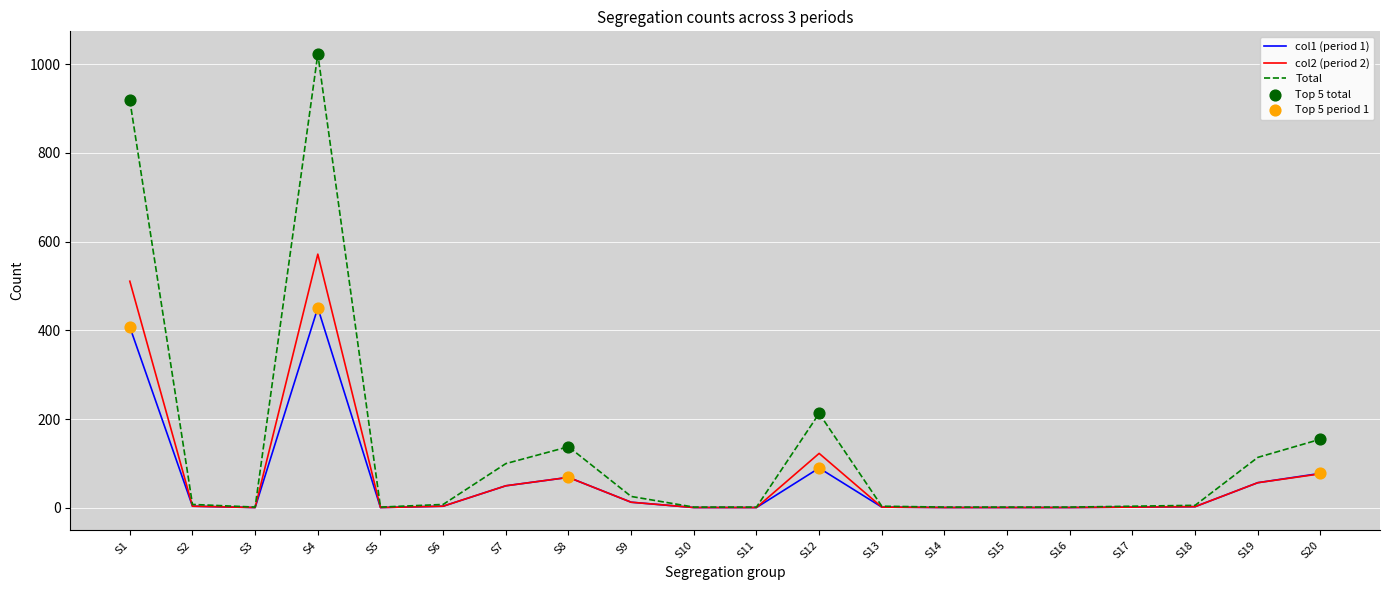

At which category is the sum across all series the highest?

S4